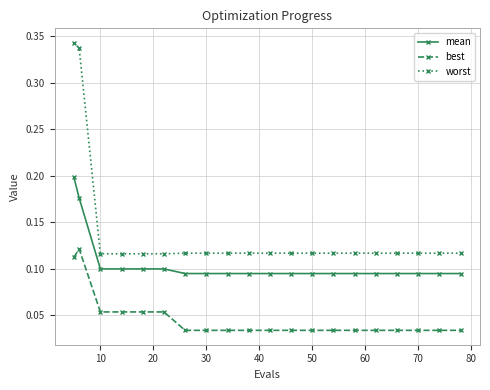

At how many categories does at least one series exceed 0?

20